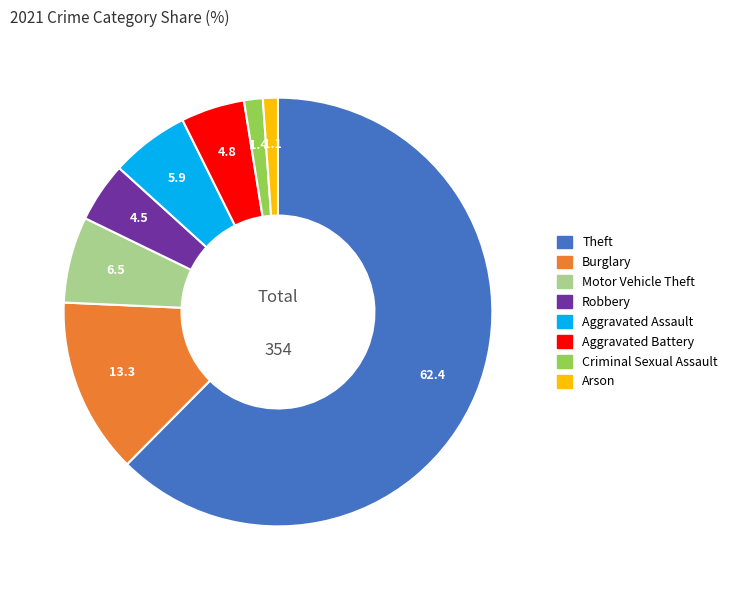

Is there a majority slice in this chart?

Yes